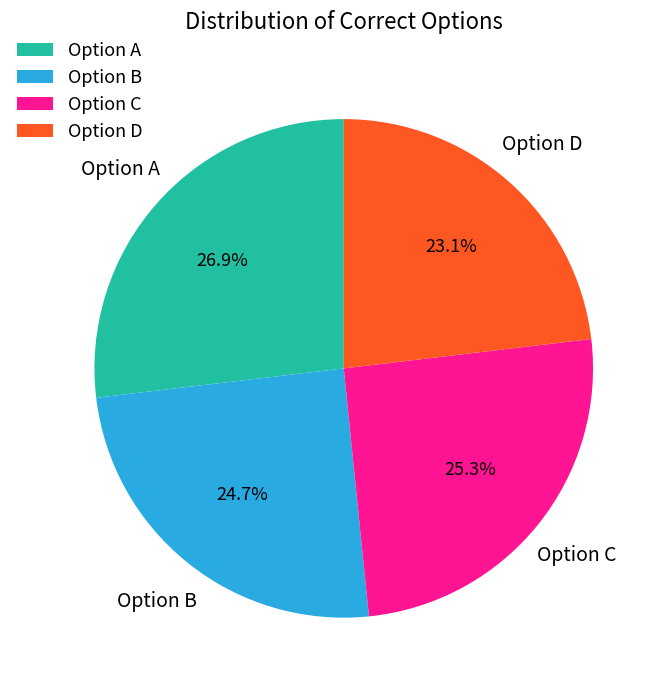

Which slice is the smallest?

Option D